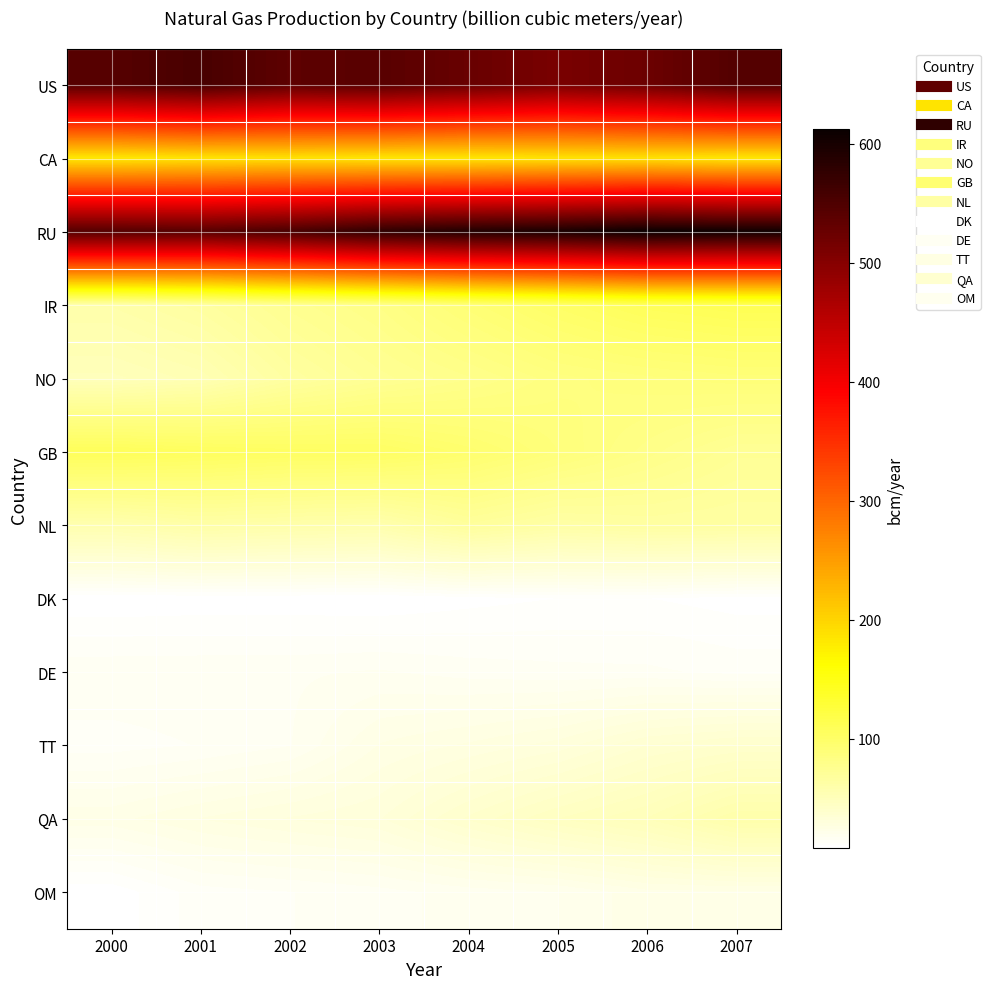

Reading right to left, what are all the values shown in this chart?

US: 2007=545.9	2006=523.2	2005=511.1	2004=526.4	2003=540.8	2002=536.0	2001=555.5	2000=543.2
CA: 2007=183.7	2006=188.4	2005=187.4	2004=183.7	2003=184.7	2002=187.9	2001=186.5	2000=182.2
RU: 2007=607.4	2006=612.1	2005=598.0	2004=591.0	2003=578.6	2002=555.4	2001=542.4	2000=545.0
IR: 2007=111.9	2006=108.6	2005=100.9	2004=91.8	2003=81.5	2002=75.0	2001=66.0	2000=60.2
NO: 2007=89.7	2006=87.6	2005=85.0	2004=78.5	2003=73.1	2002=65.5	2001=53.9	2000=49.7
GB: 2007=72.4	2006=80.0	2005=88.2	2004=96.4	2003=102.9	2002=103.6	2001=105.8	2000=108.4
NL: 2007=64.5	2006=65.3	2005=62.9	2004=68.8	2003=58.4	2002=59.9	2001=61.9	2000=57.3
DK: 2007=9.2	2006=10.4	2005=10.4	2004=9.4	2003=8.0	2002=8.4	2001=8.4	2000=8.1
DE: 2007=14.3	2006=15.6	2005=15.8	2004=16.4	2003=17.7	2002=17.0	2001=17.0	2000=16.9
TT: 2007=39.0	2006=36.4	2005=30.3	2004=27.3	2003=24.7	2002=17.3	2001=15.2	2000=14.1
QA: 2007=59.8	2006=50.7	2005=45.8	2004=39.2	2003=31.4	2002=29.5	2001=27.0	2000=23.7
OM: 2007=24.1	2006=23.7	2005=19.8	2004=18.5	2003=16.5	2002=15.0	2001=14.0	2000=8.7